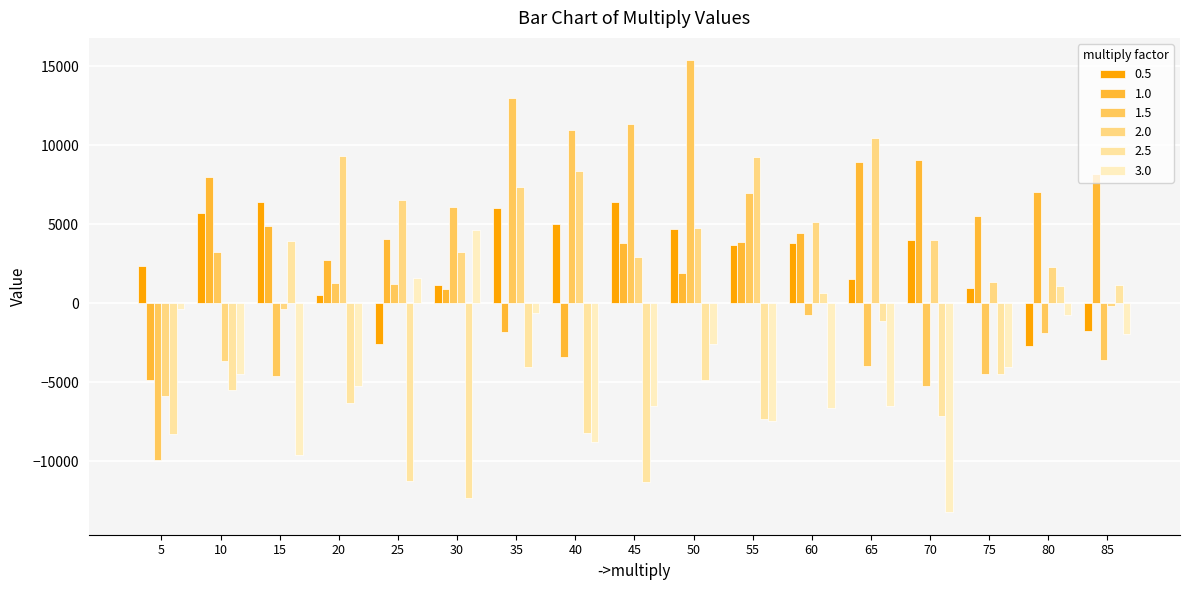

Where is 2.0 nearest to the value 2260?

80